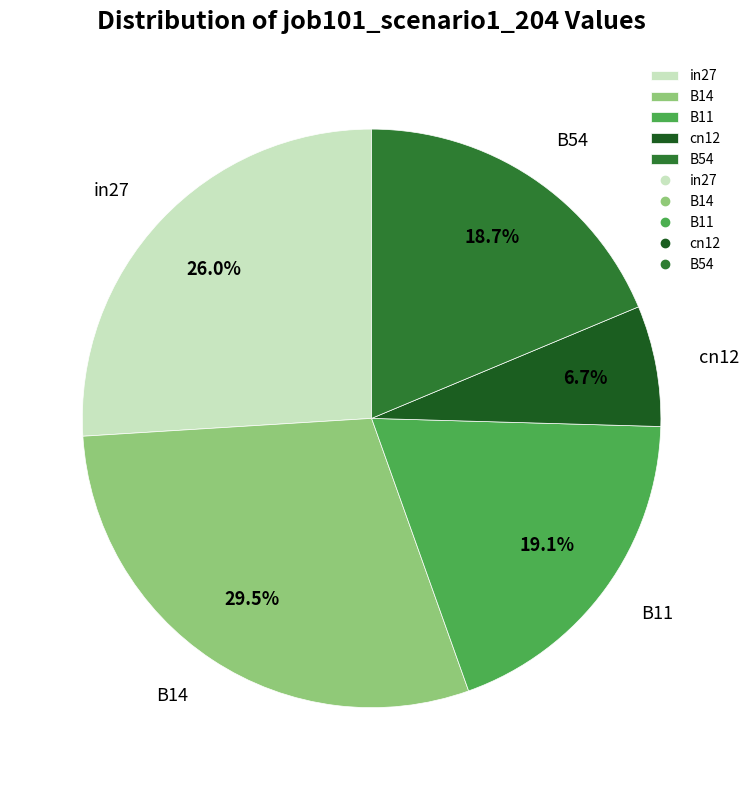

The B11 slice represents 7% of the pie. True or false?

False